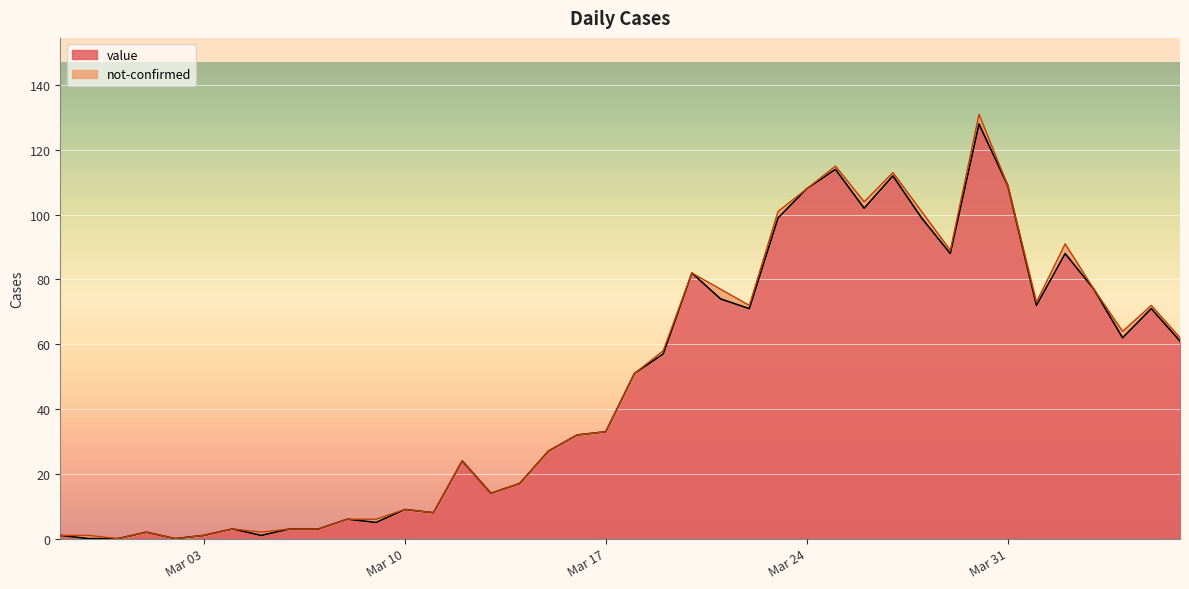

At which category does the data reach its first local peak?

2020-03-01